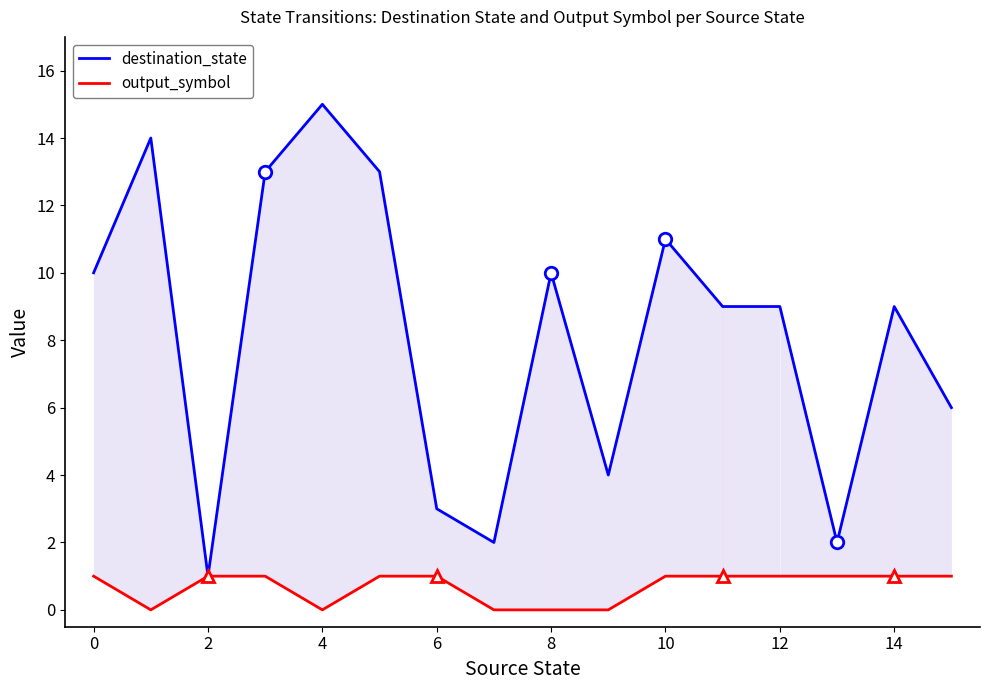

Between 2 and 10, which series saw the biggest shift?

destination_state